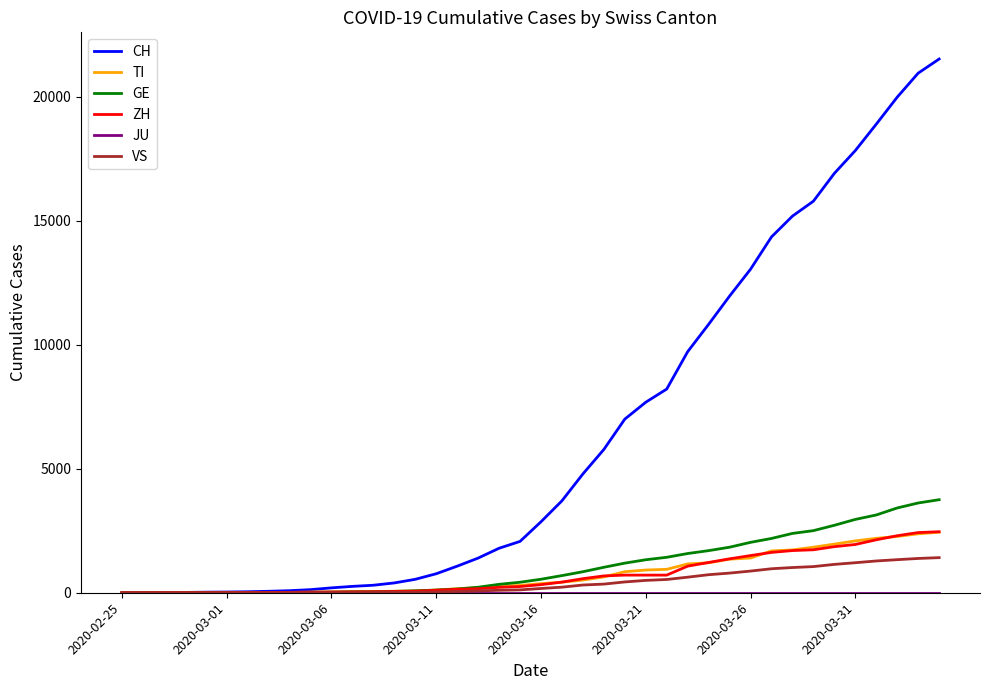

What is the highest value of the CH series?

21529